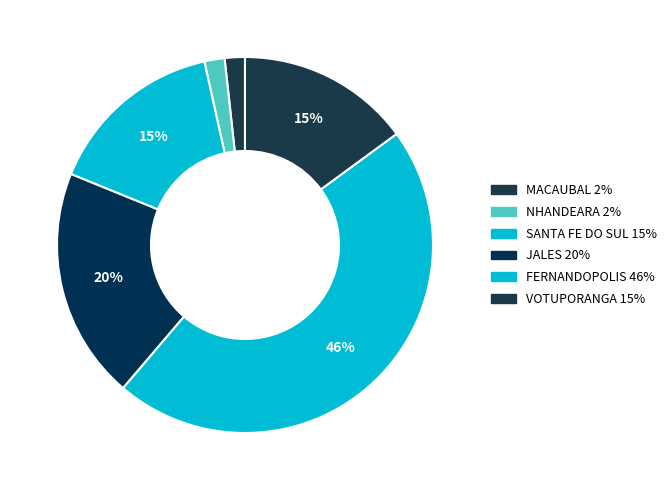

Count the number of slices in the pie.

6